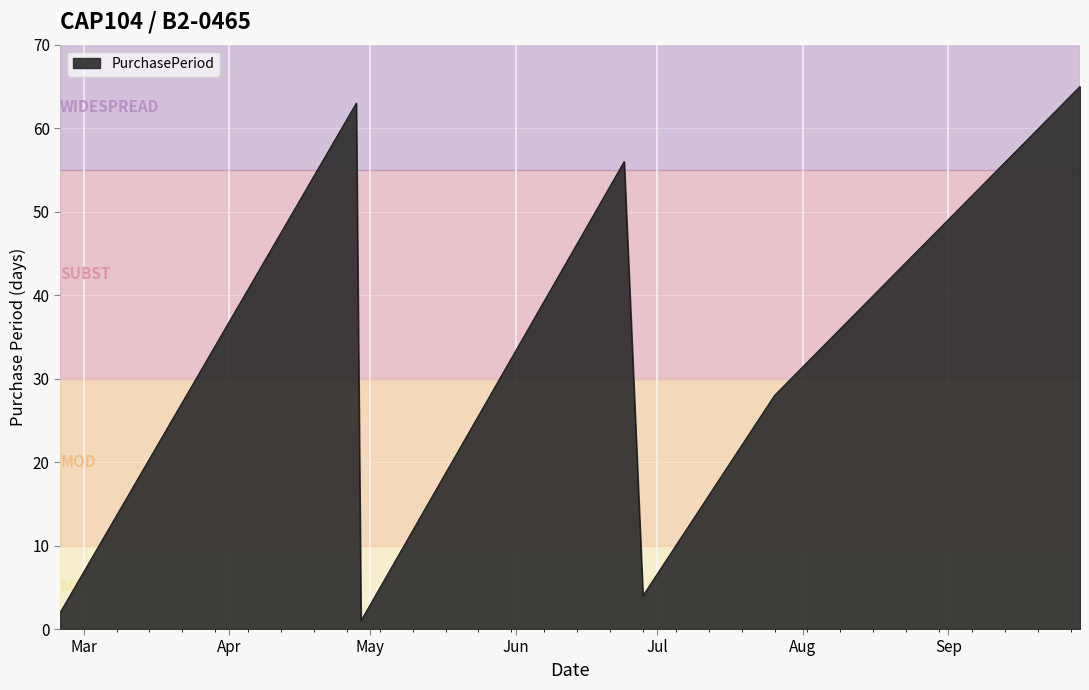

What is the average value?

31